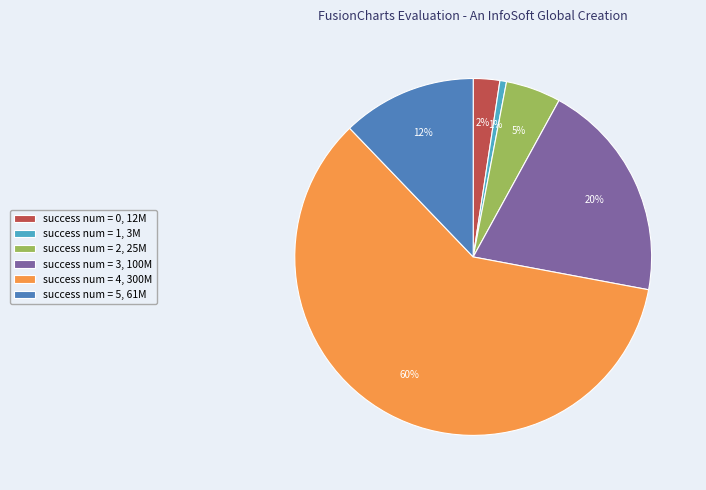

Count the number of slices in the pie.

6